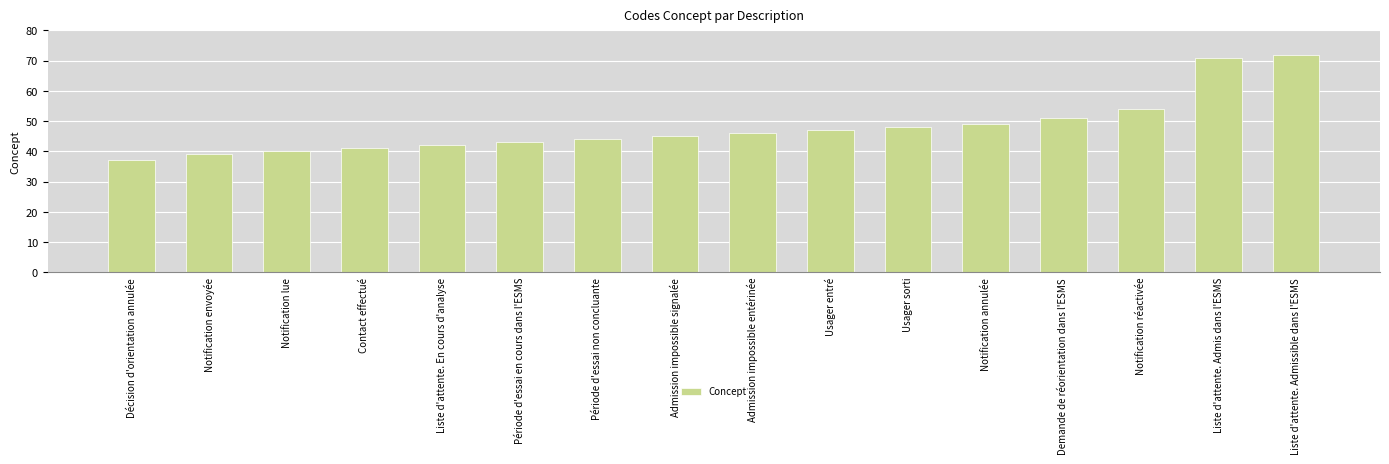

Is it true that the value at Notification annulée is 20?

False